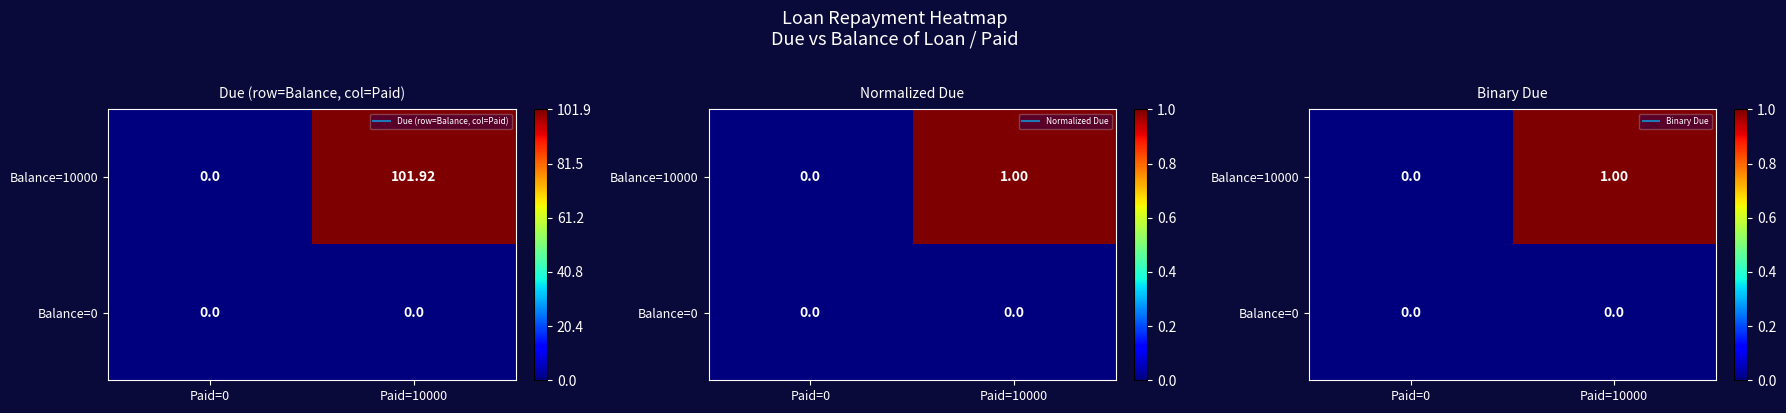

List the series in order of their overall mean, highest first.

Balance=10000, Balance=0